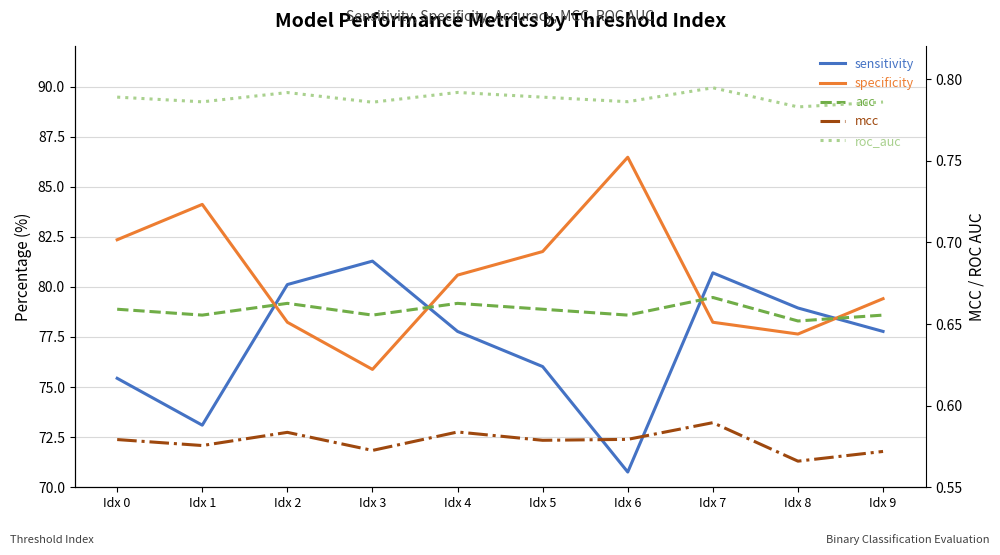

What are all the series names shown in the legend?

sensitivity, specificity, acc, mcc, roc_auc